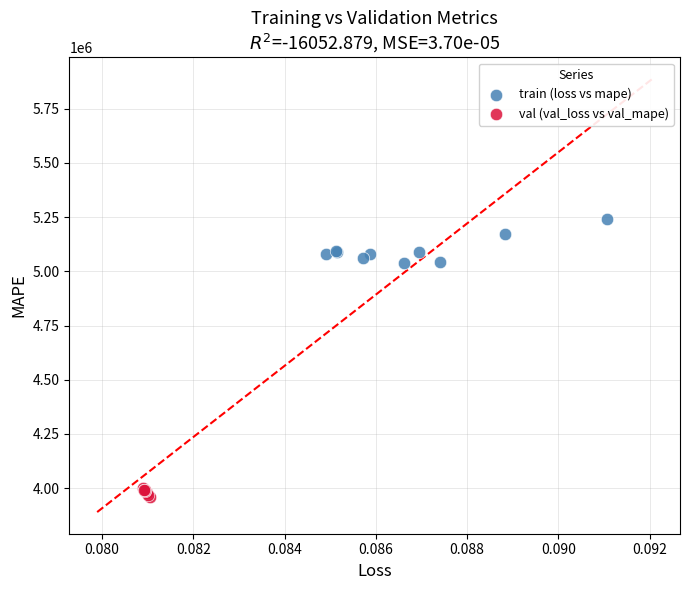

Which series contains the lowest Y value?

val (val_loss vs val_mape)